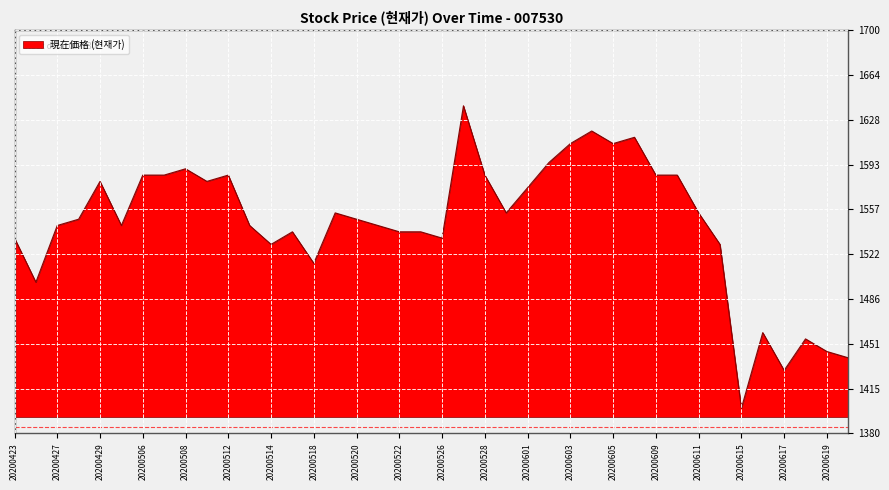

What is the minimum value shown in the chart?

1400